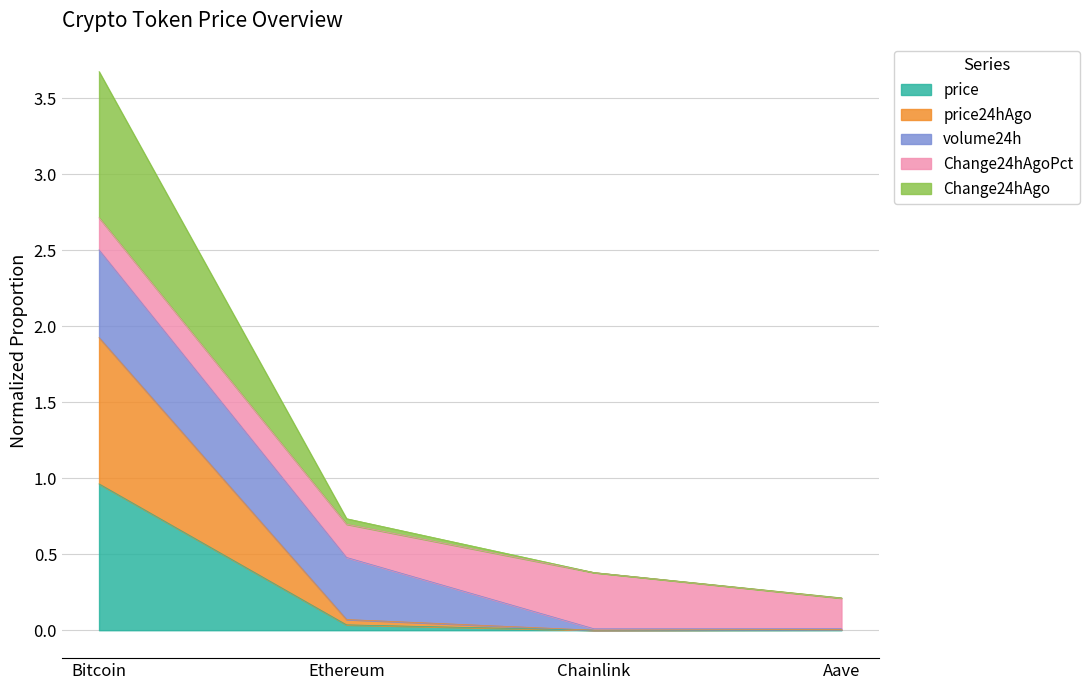

Read the Change24hAgo value at Aave.

0.2